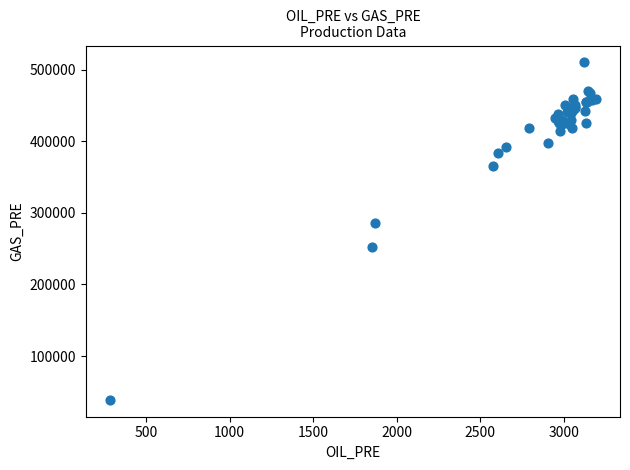

What Y value in the scatter plot is closest to 274421?

285246.2